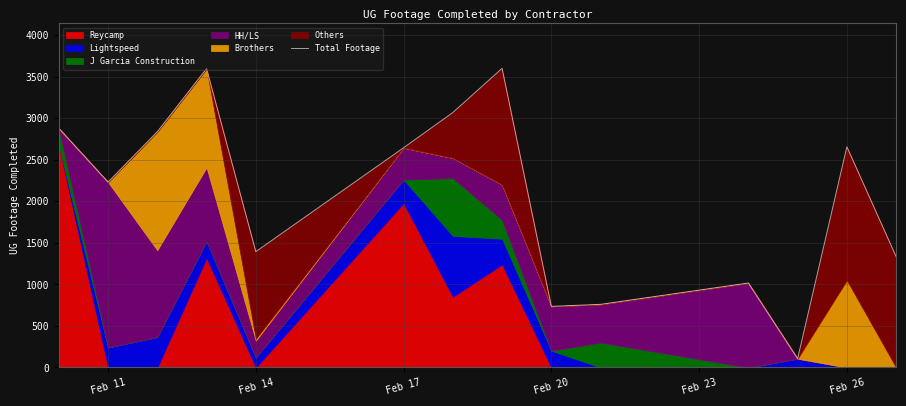

How many interior local peaks (higher than both neighbors) does the data have?

4